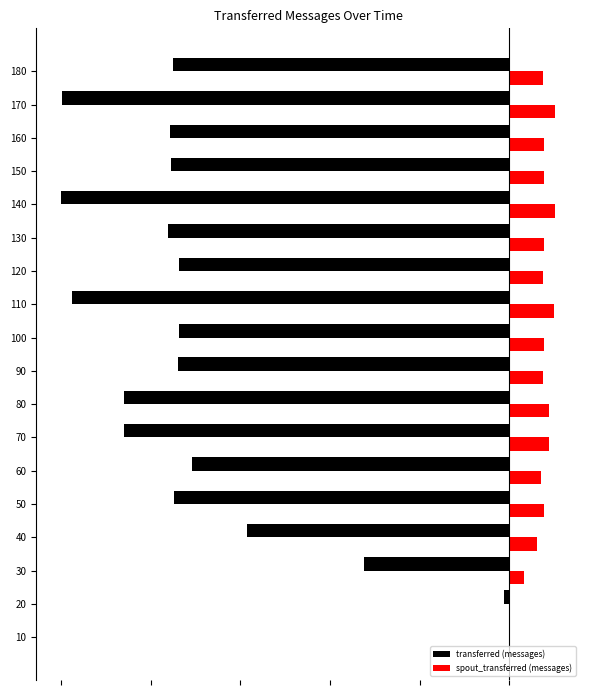

What are all the series names shown in the legend?

transferred (messages), spout_transferred (messages)